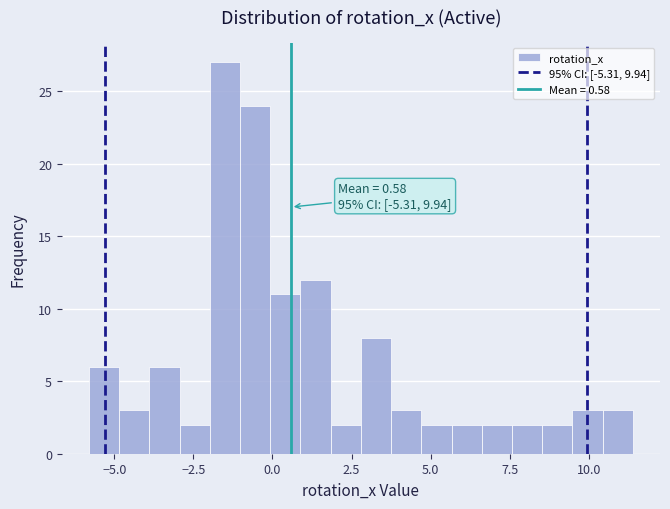

Read against the x-axis, roughly where is the centre of the tallest bar?

-1.5